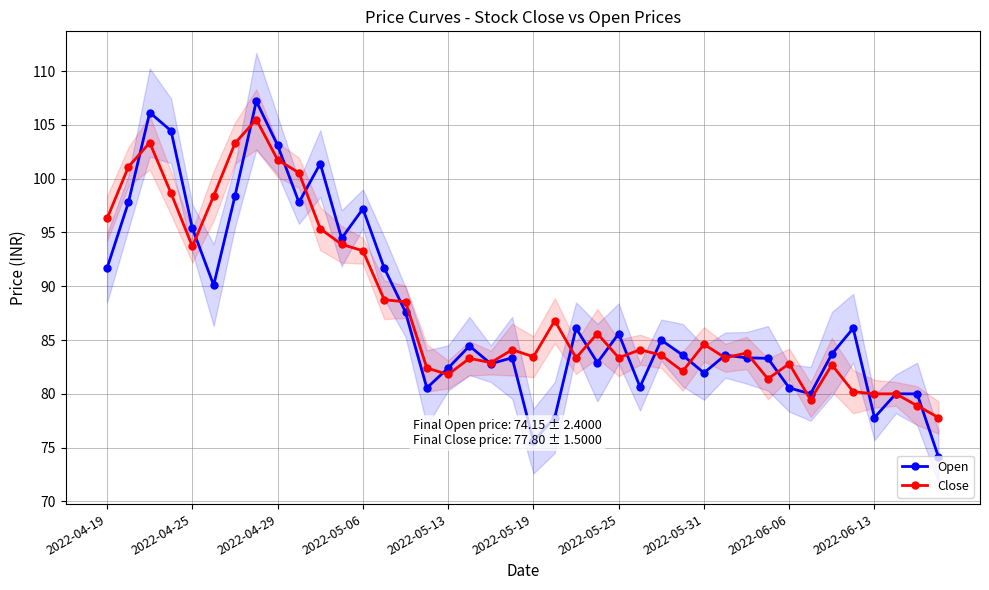

At which category does Close reach its first local valley?

2022-04-25